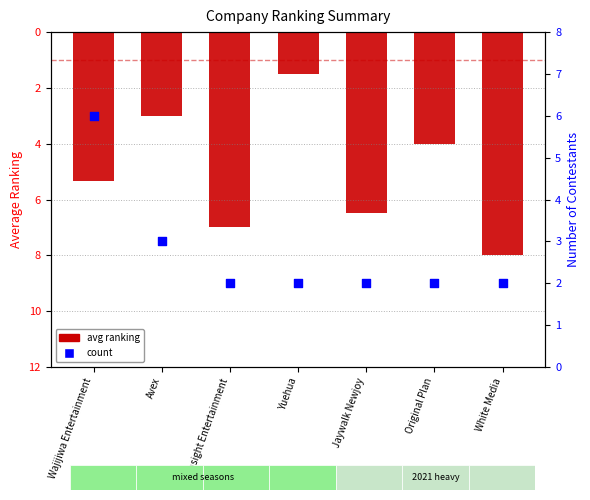

Which series has the largest Y range (max minus min)?

avg ranking